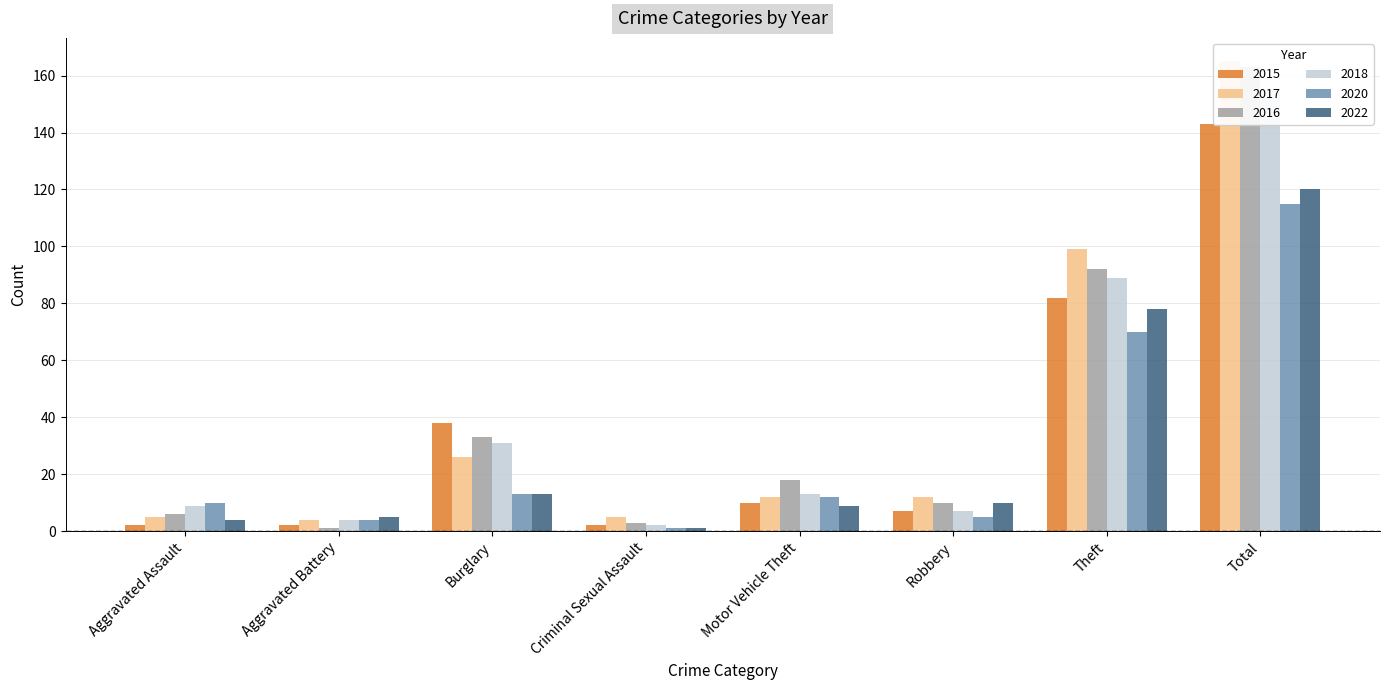

Rank the series at Aggravated Assault from lowest to highest value.

2015, 2022, 2017, 2016, 2018, 2020